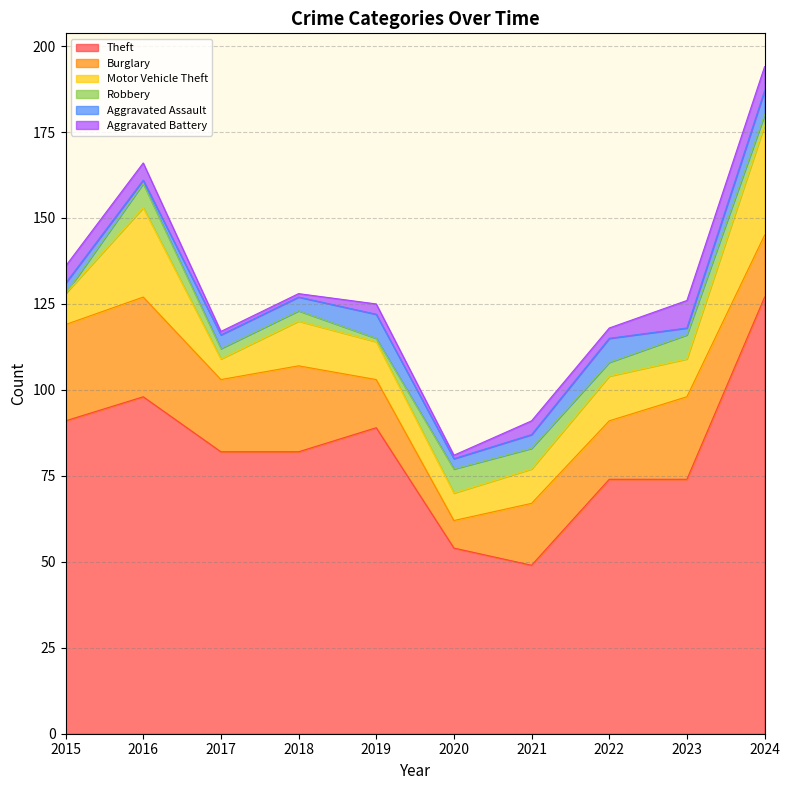

Is the value of Robbery at 2020 greater than the value of Aggravated Battery at 2016?

Yes